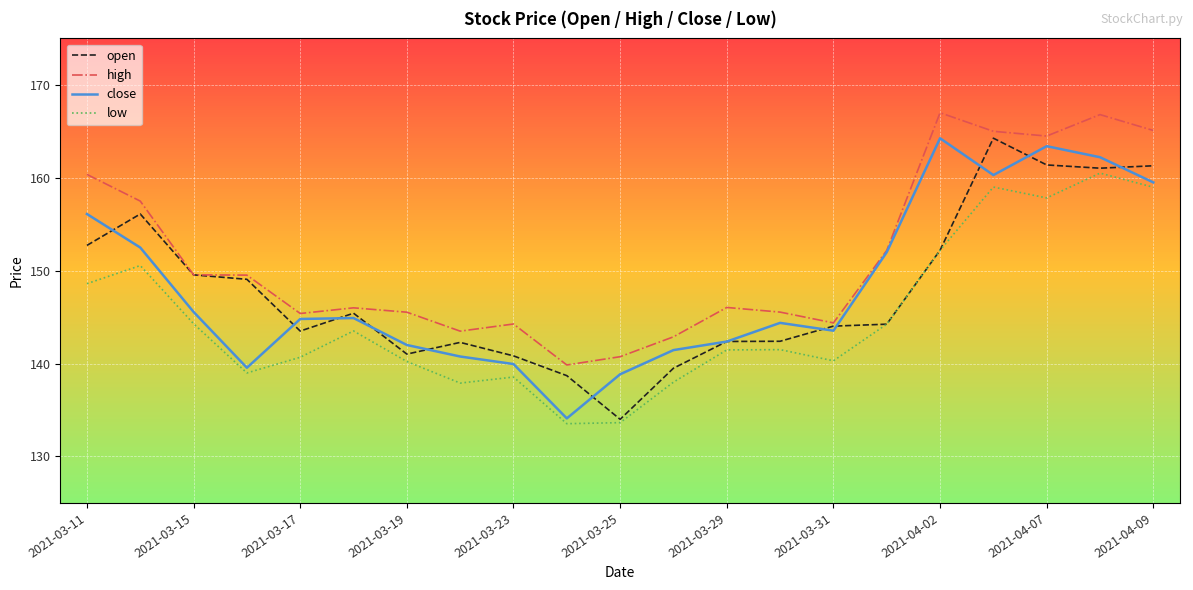

In close, how many points are lower than both neighbors (excluding endpoints)?

4